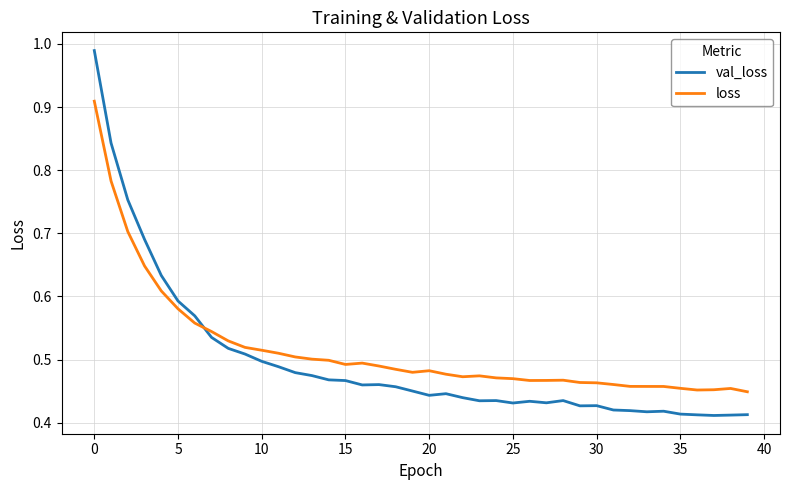

Which series has the widest spread of values?

val_loss